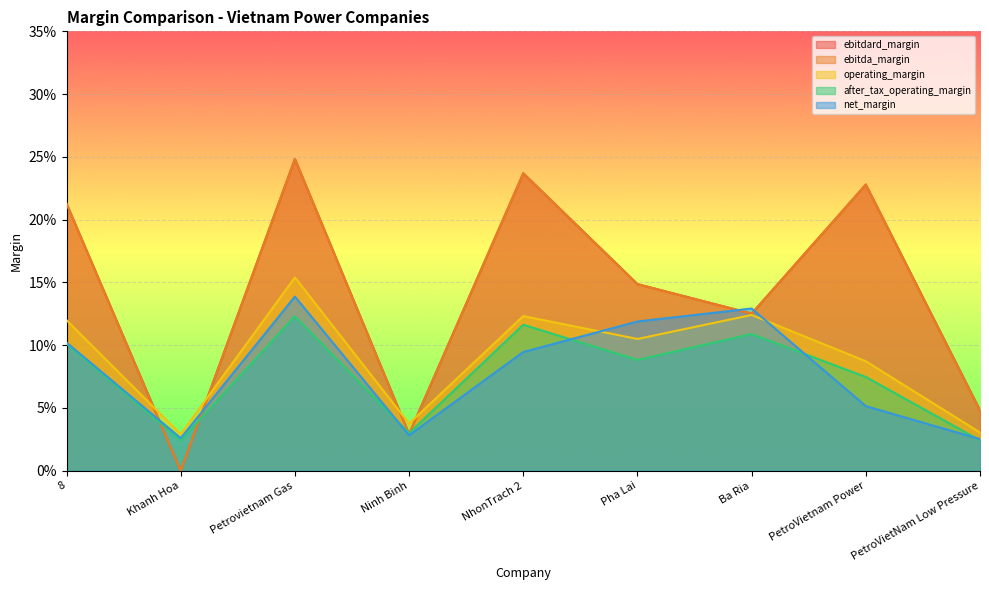

True or false: ebitdard_margin and ebitda_margin cross at least once.

False